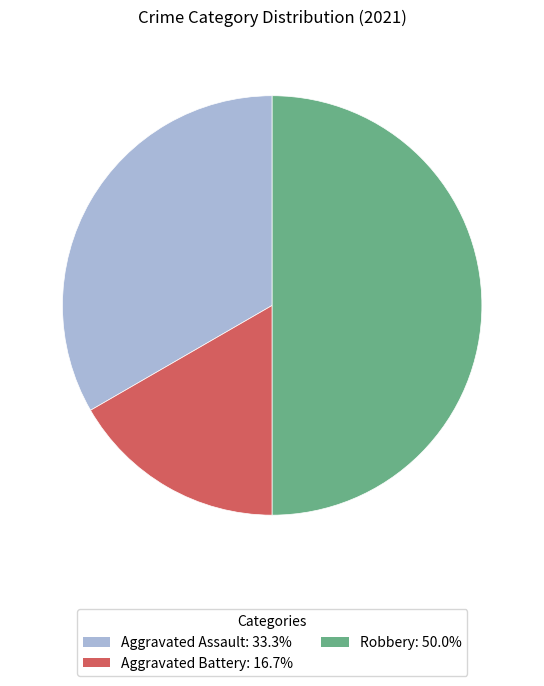

Combined, do Aggravated Battery: 16.7% and Robbery: 50.0% account for over 50%?

Yes